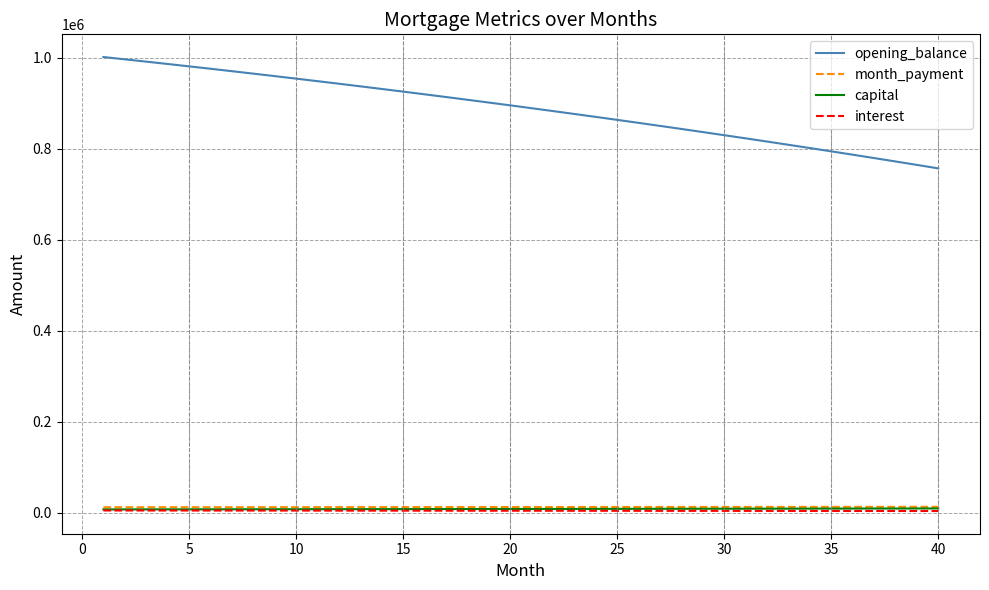

Which series has the widest spread of values?

opening_balance